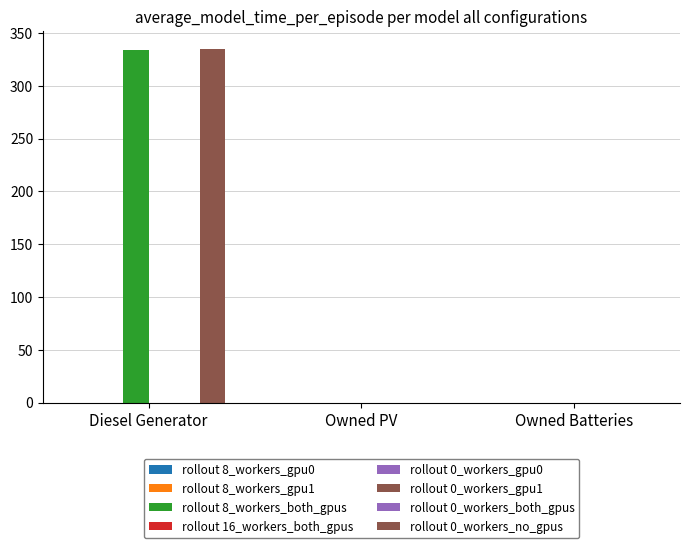

Which series has the largest total across all categories?

col_3